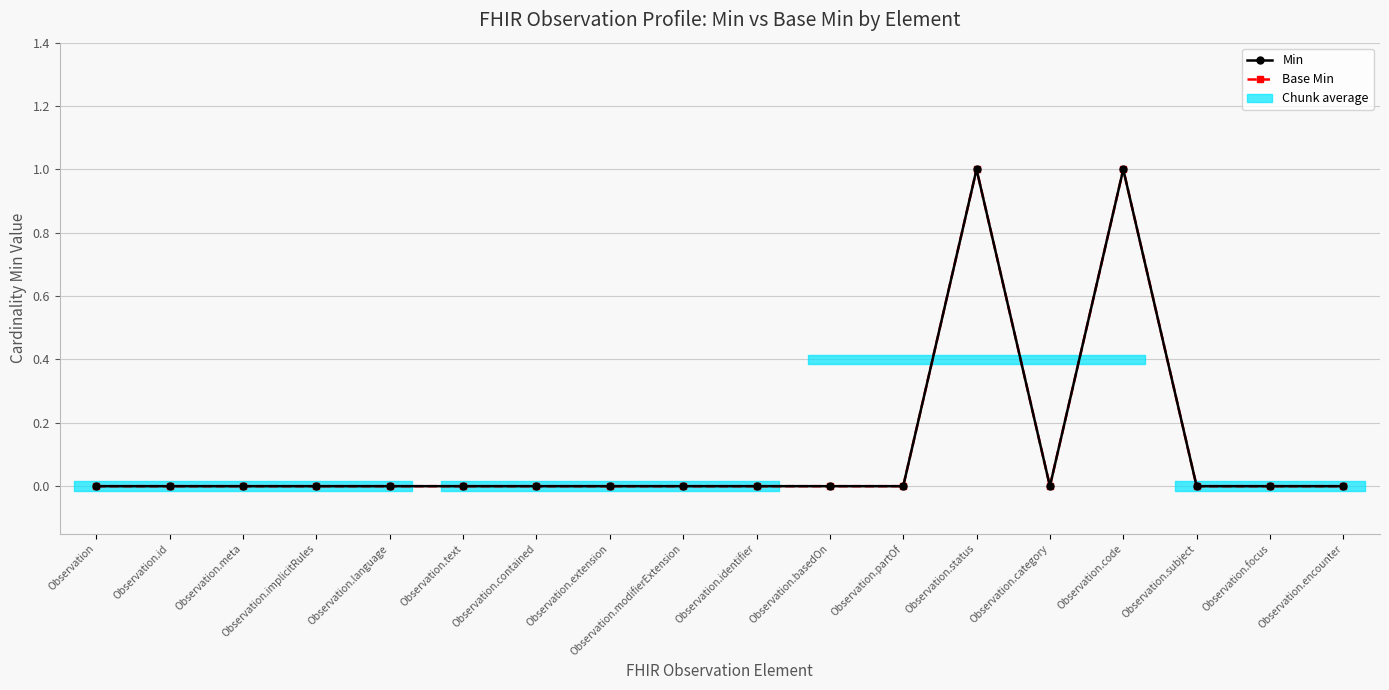

Rank the categories by Base Min value from lowest to highest.

Observation, Observation.id, Observation.meta, Observation.implicitRules, Observation.language, Observation.text, Observation.contained, Observation.extension, Observation.modifierExtension, Observation.identifier, Observation.basedOn, Observation.partOf, Observation.category, Observation.subject, Observation.focus, Observation.encounter, Observation.status, Observation.code